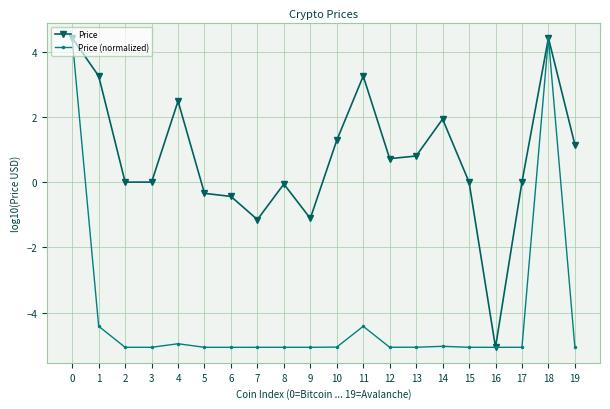

Rank the series at 6 from lowest to highest value.

Price (normalized), Price